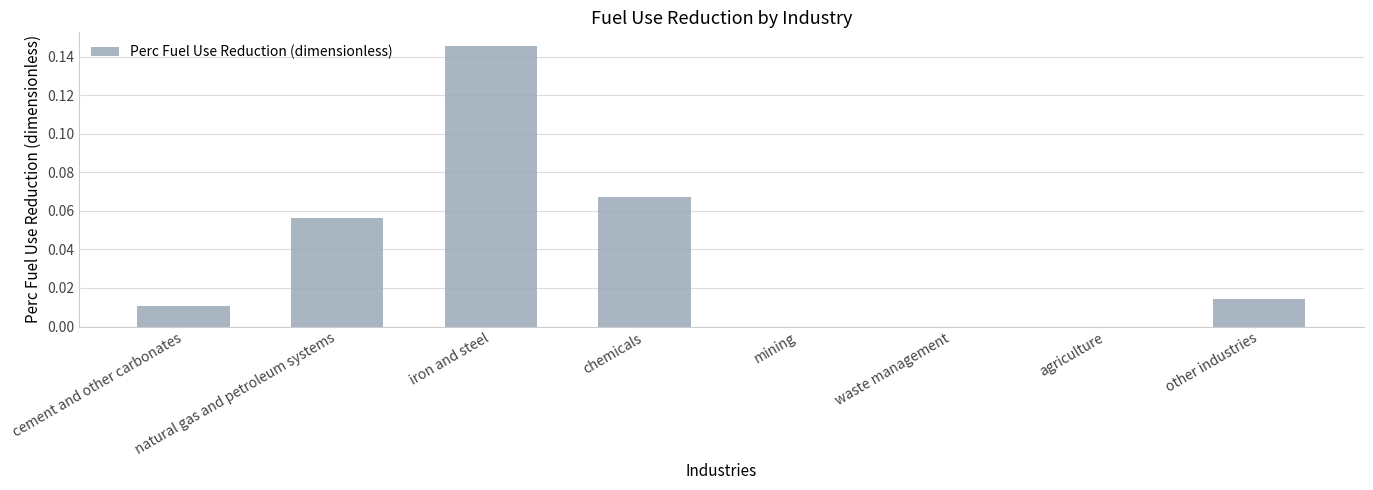

The value at cement and other carbonates is 0.0. True or false?

True